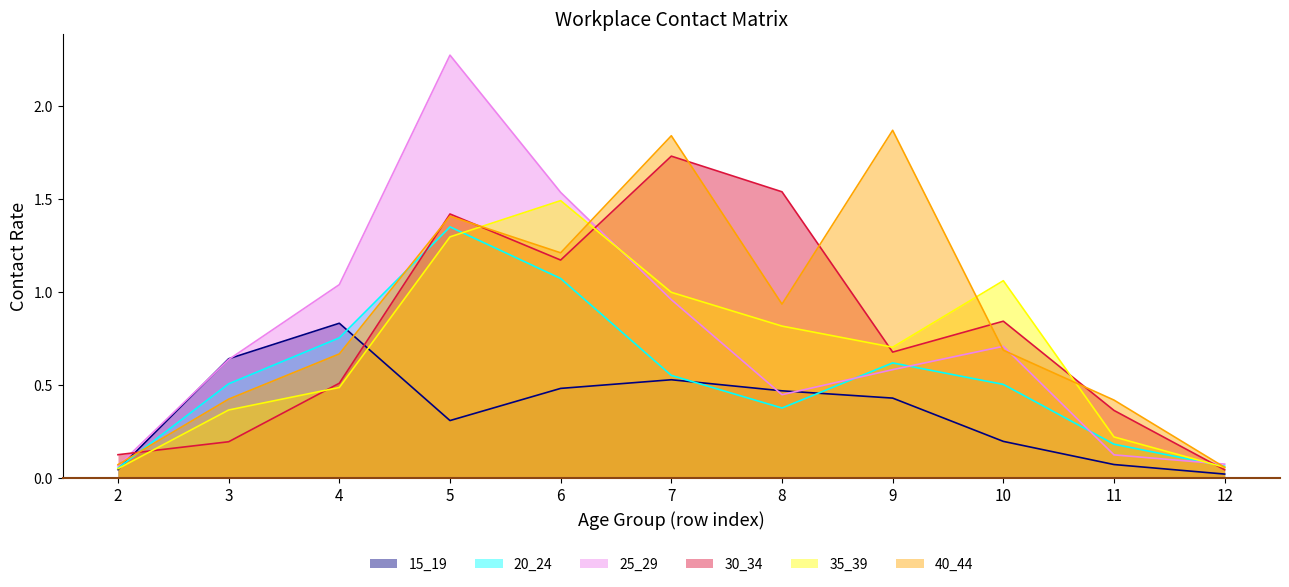

Where is 35_39 nearest to the value 0?

2